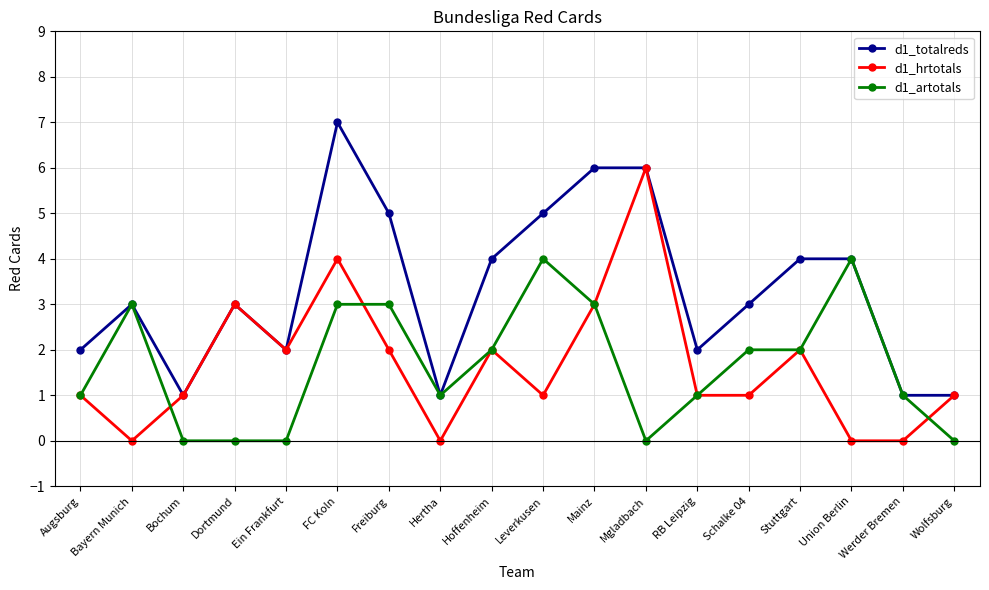

At which category does d1_totalreds reach its first local valley?

Bochum